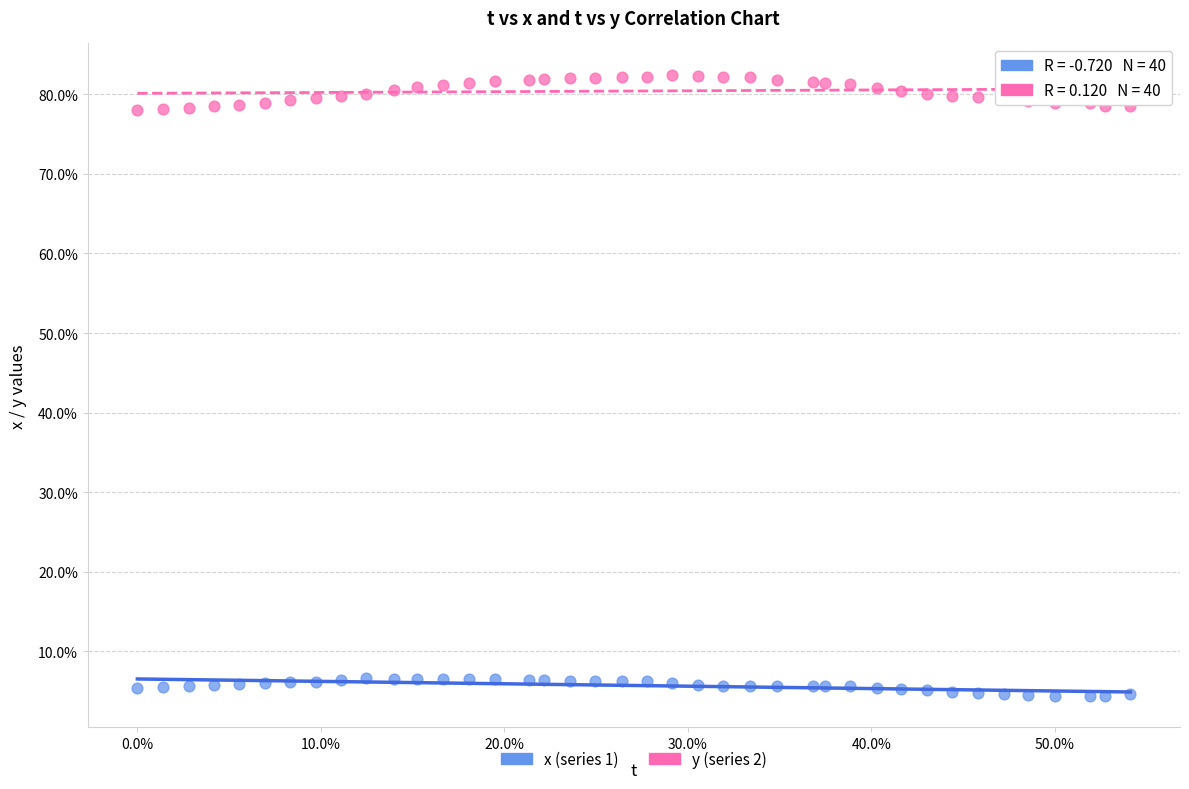

Which series contains the highest Y value?

y (series 2)